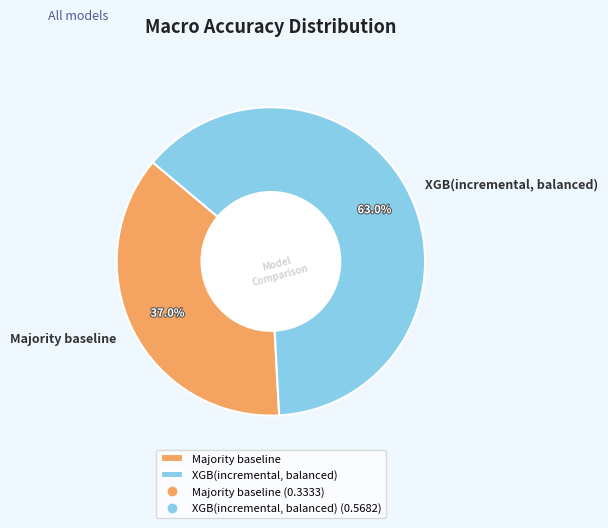

Rank the categories by value from lowest to highest.

Majority baseline, XGB(incremental, balanced)